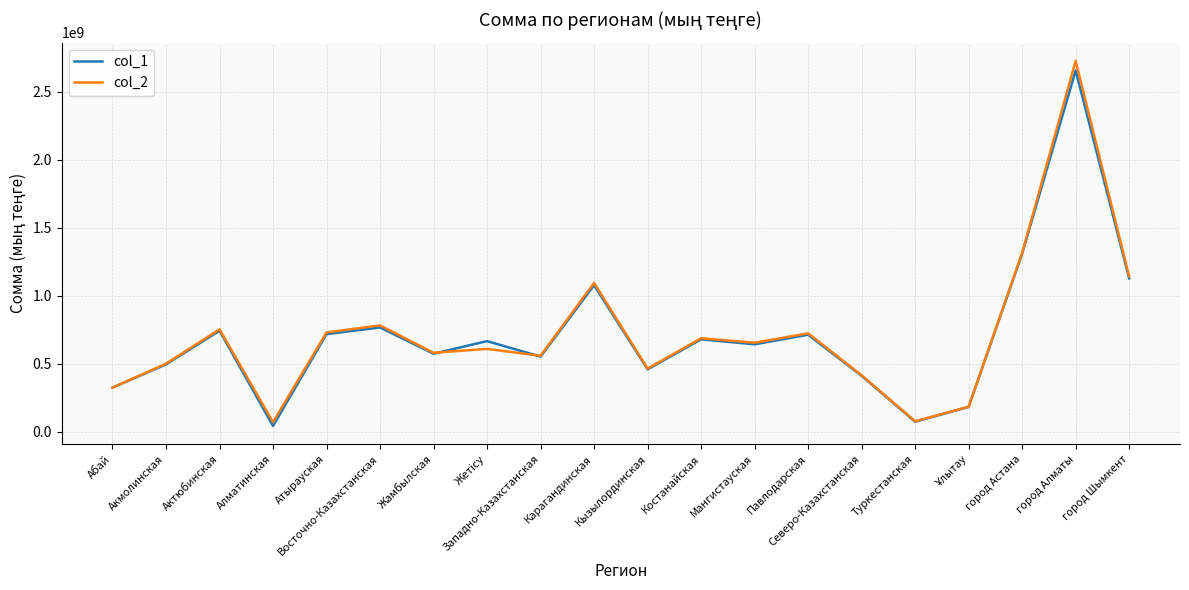

Is the value of col_2 at Павлодарская greater than the value of col_1 at Акмолинская?

Yes